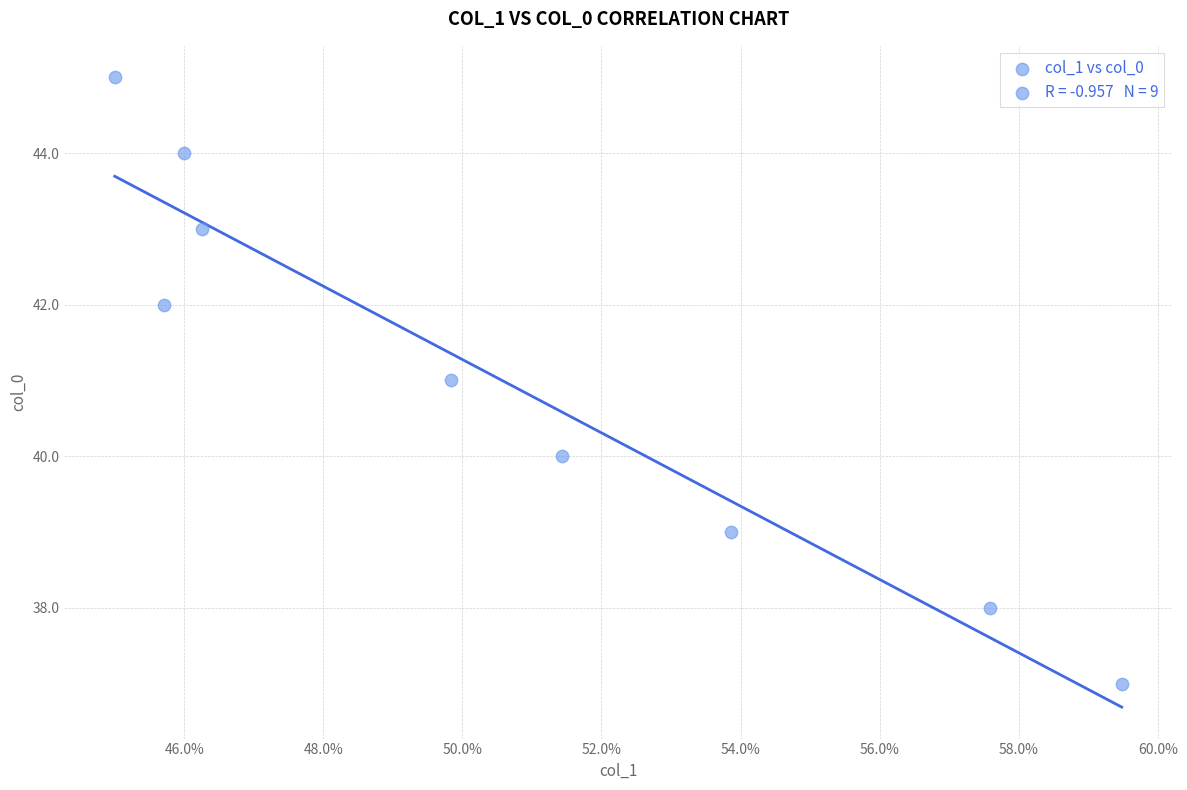

What is the average Y value?

41